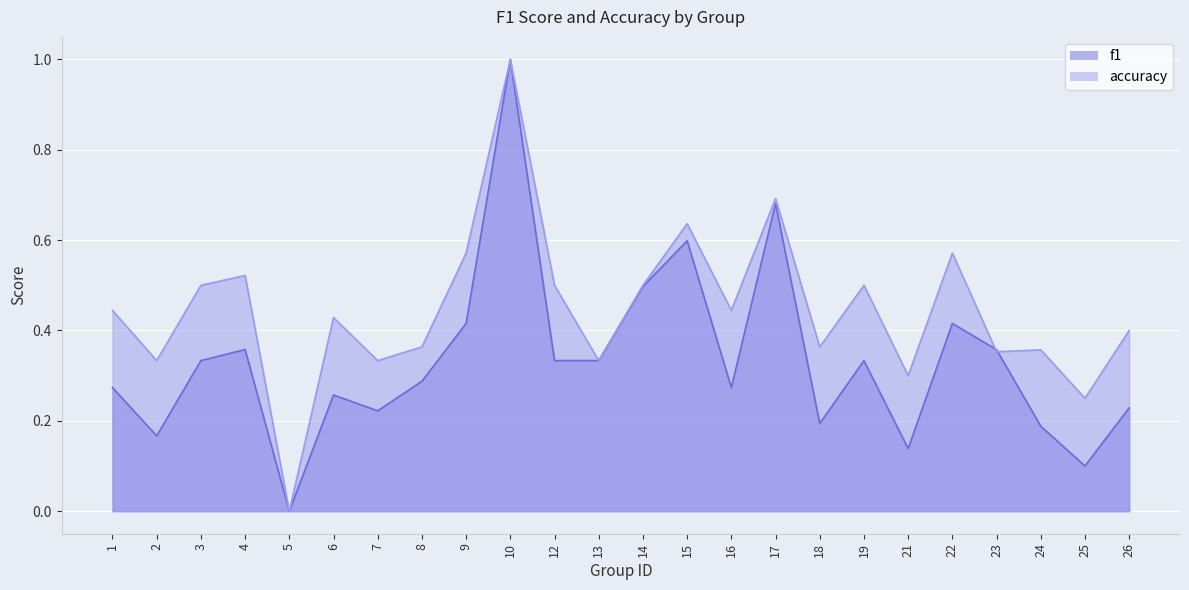

Which series has the widest spread of values?

f1